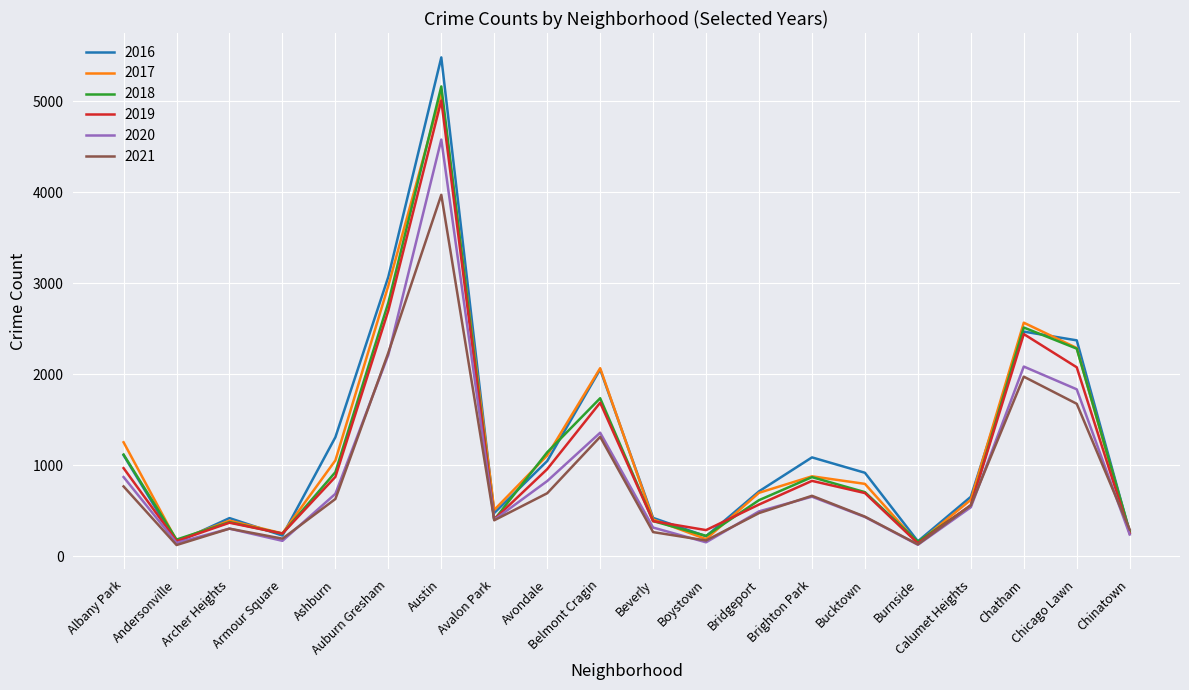

What is the average value of the 2019 series?

1081